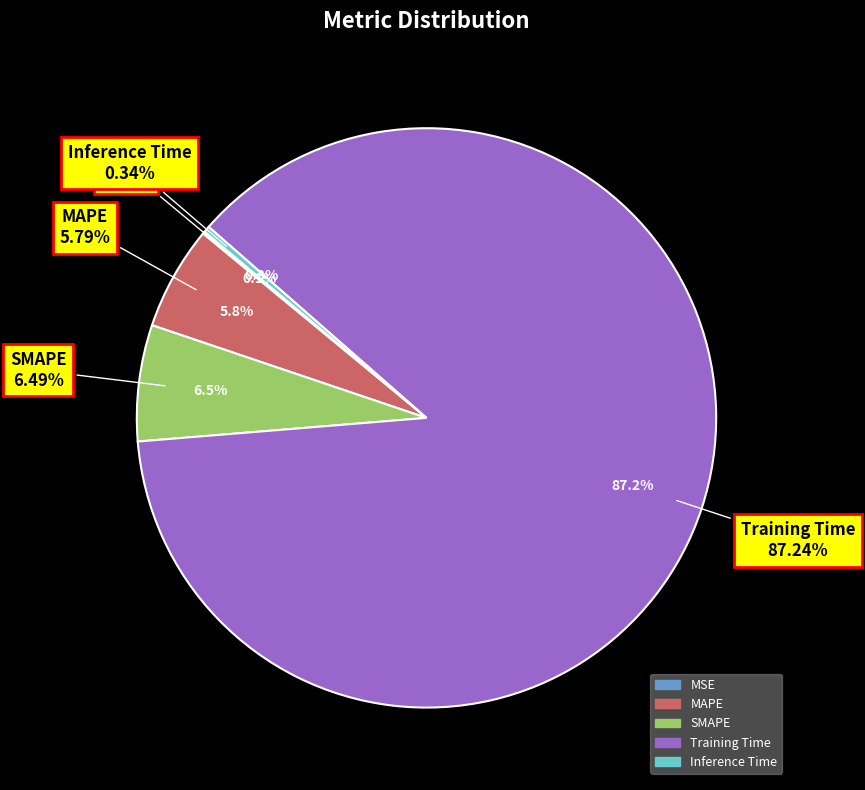

Which slice is the largest?

Training Time